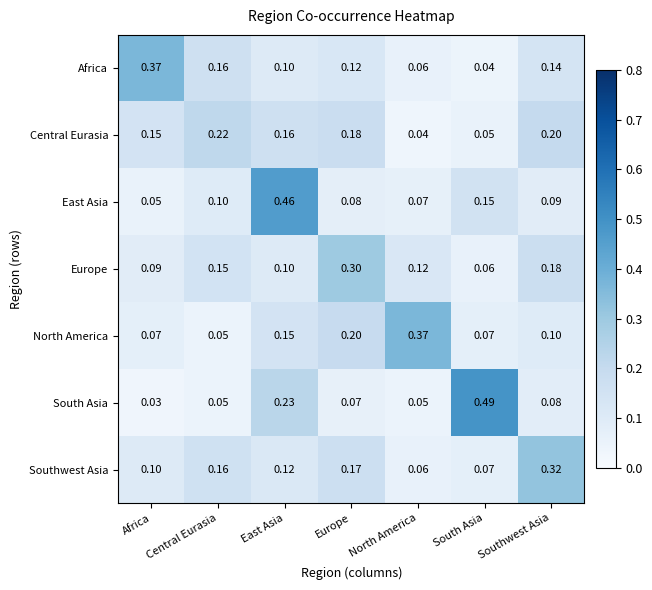

Is the value of East Asia at North America greater than the value of Europe at Africa?

No